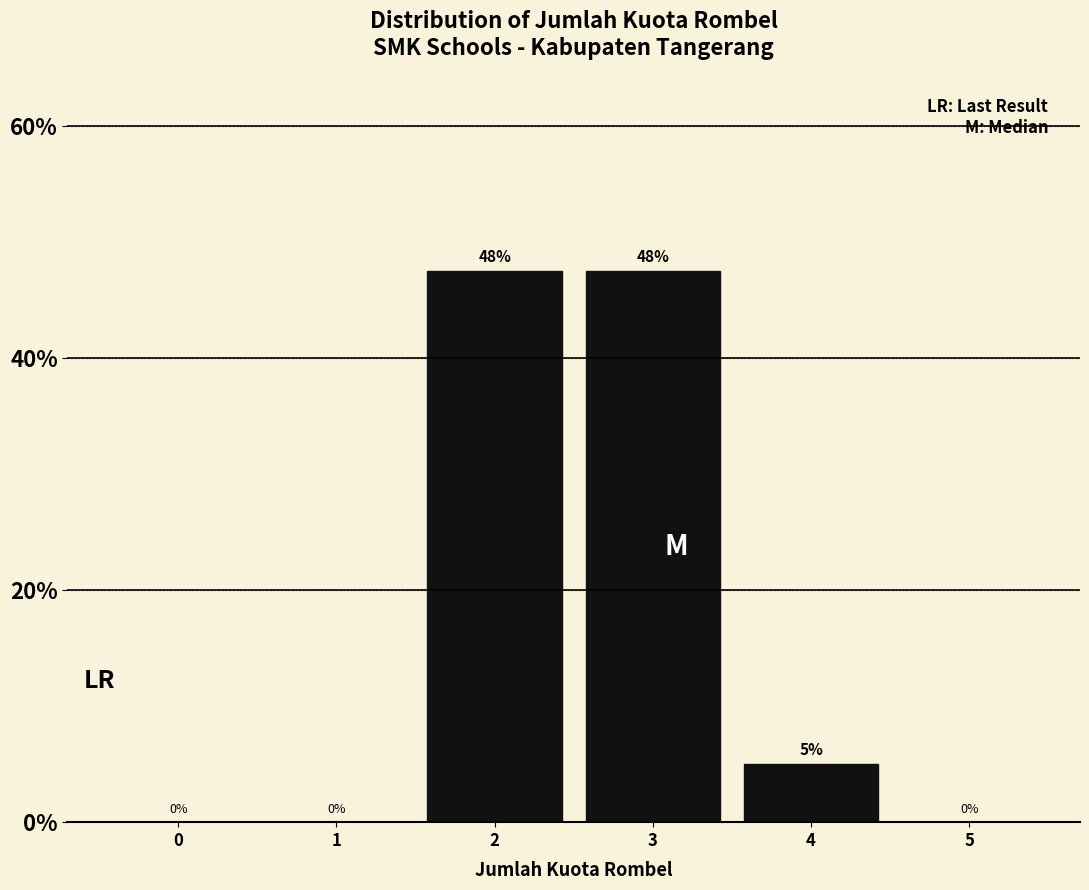

At which label is the value closest to 23?

4